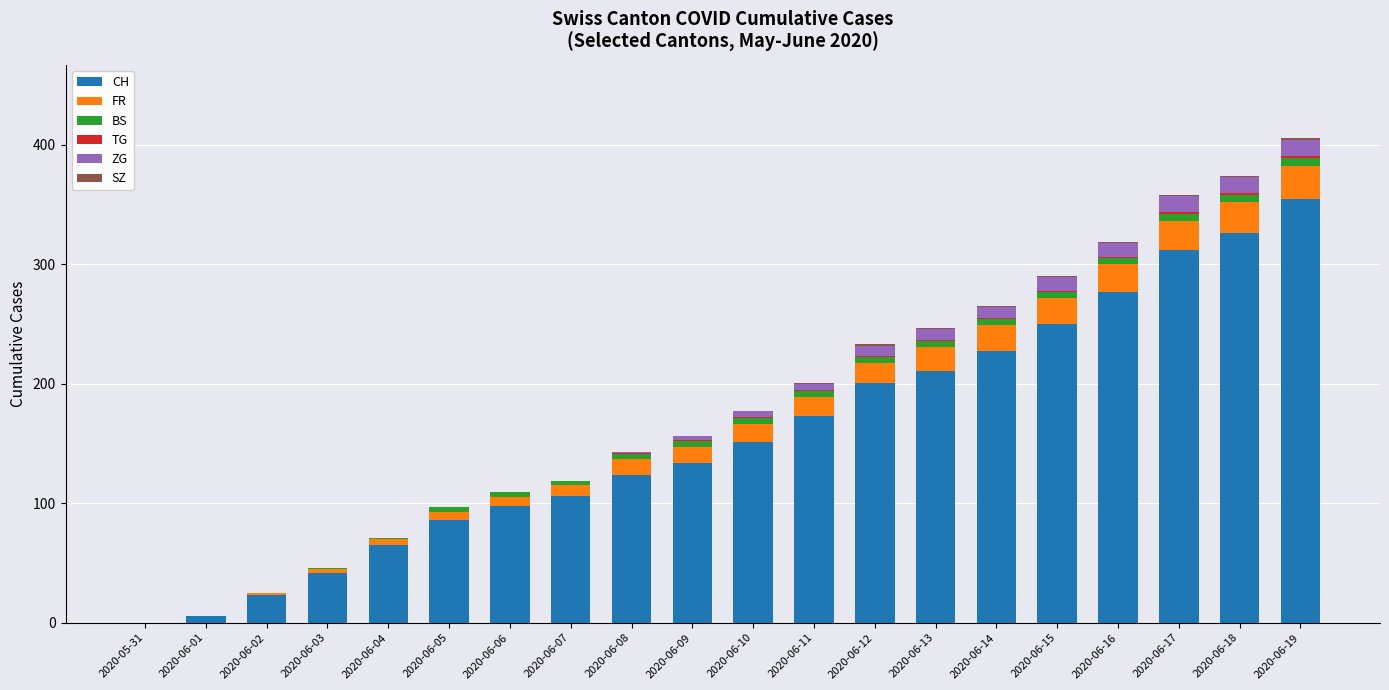

What is the maximum value for CH?

355